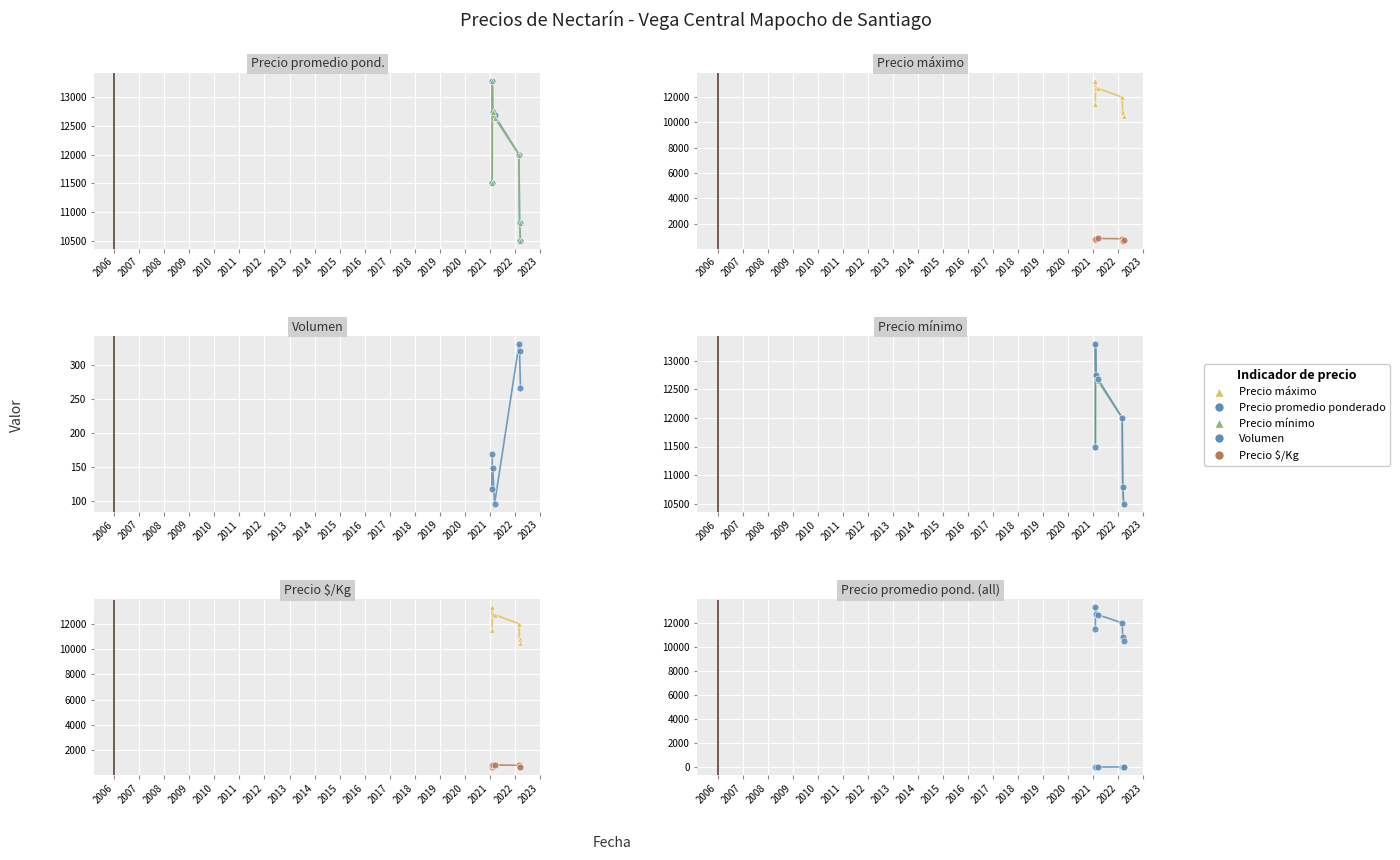

Is this an area chart (filled region under the line)?

No